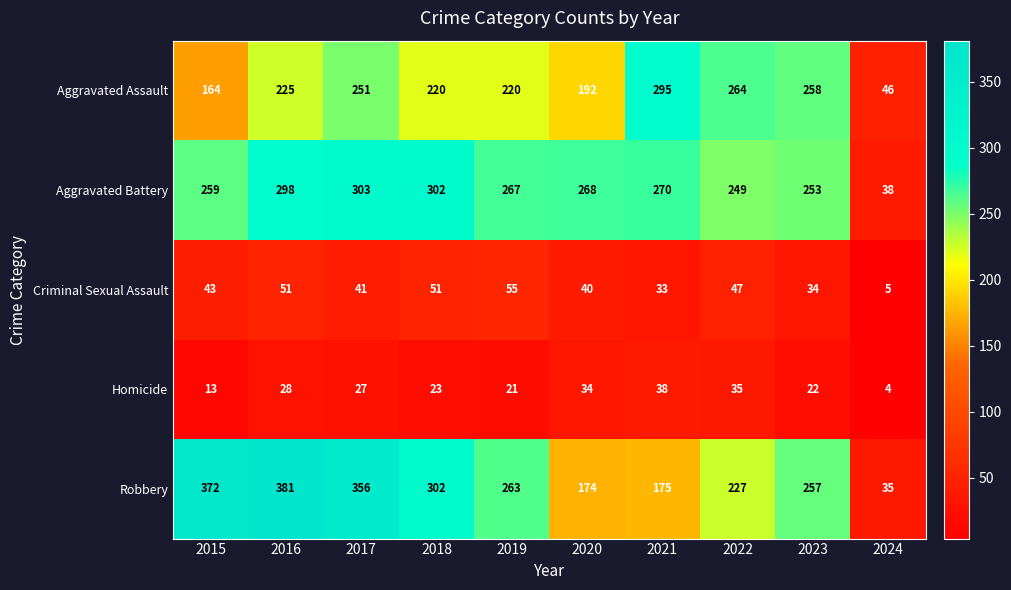

Which series has the largest range (max minus min)?

Robbery